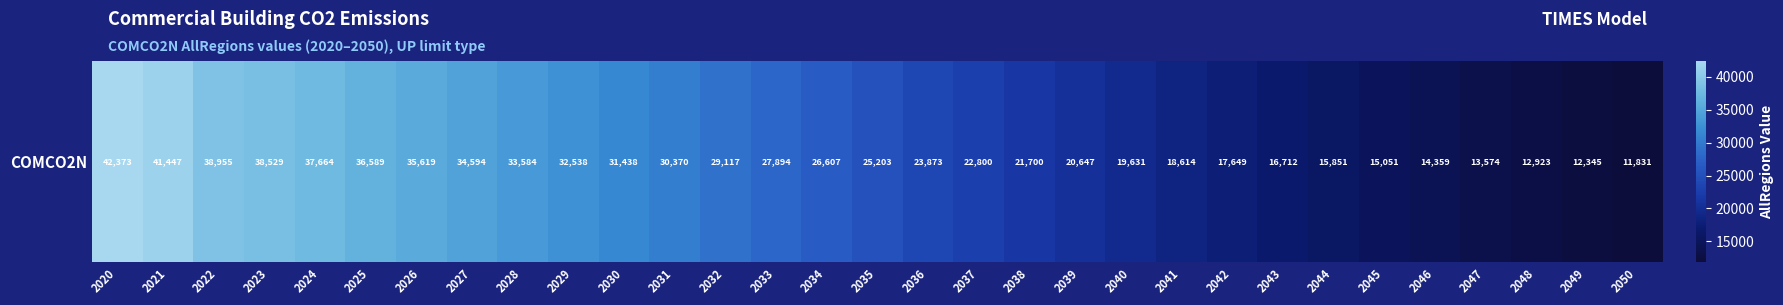

What is the smallest value displayed?

11830.7